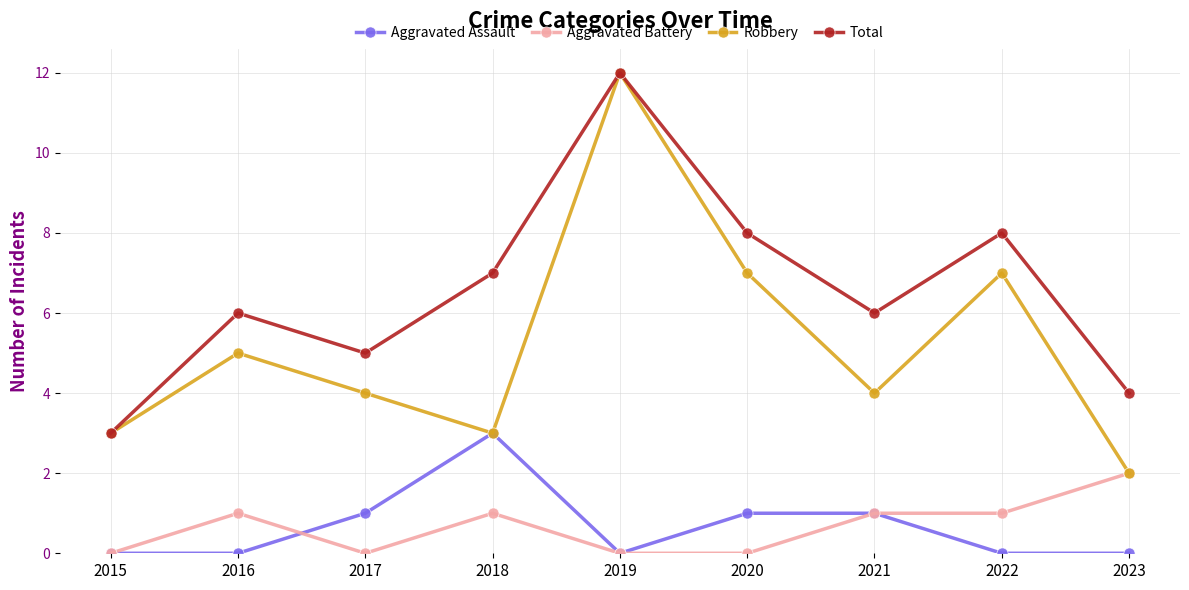

Which series has the widest spread of values?

Robbery